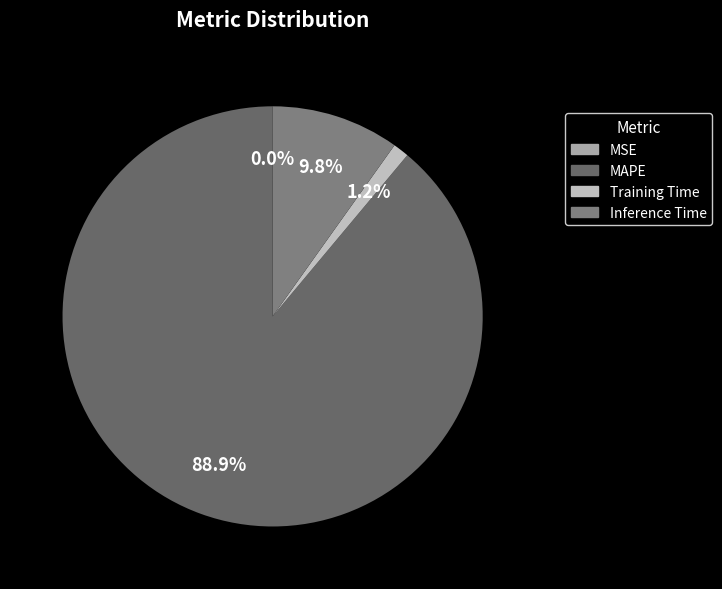

What is the ratio of the value at Inference Time to the value at MAPE?

0.1